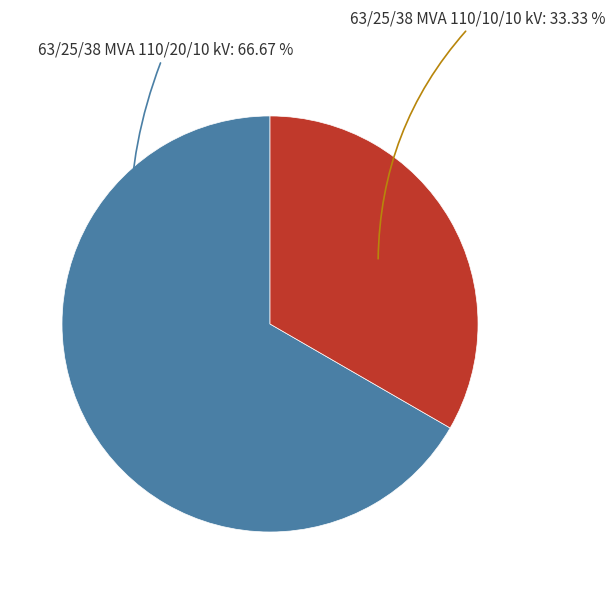

Does any single category account for the majority?

Yes